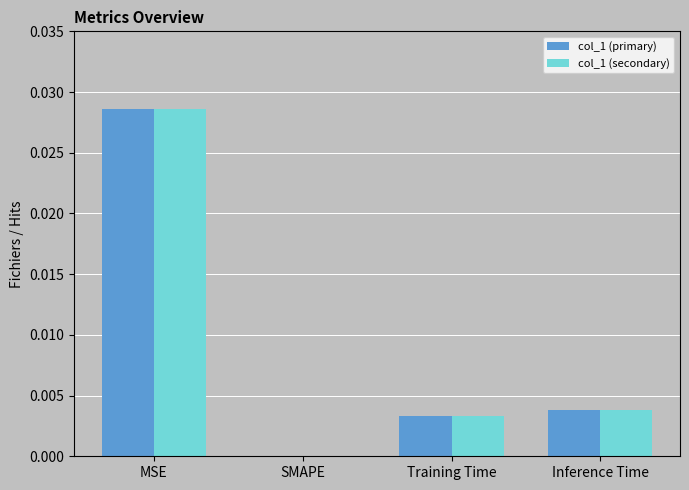

Is the value of col_1 (primary) at SMAPE greater than the value of col_1 (secondary) at MSE?

No